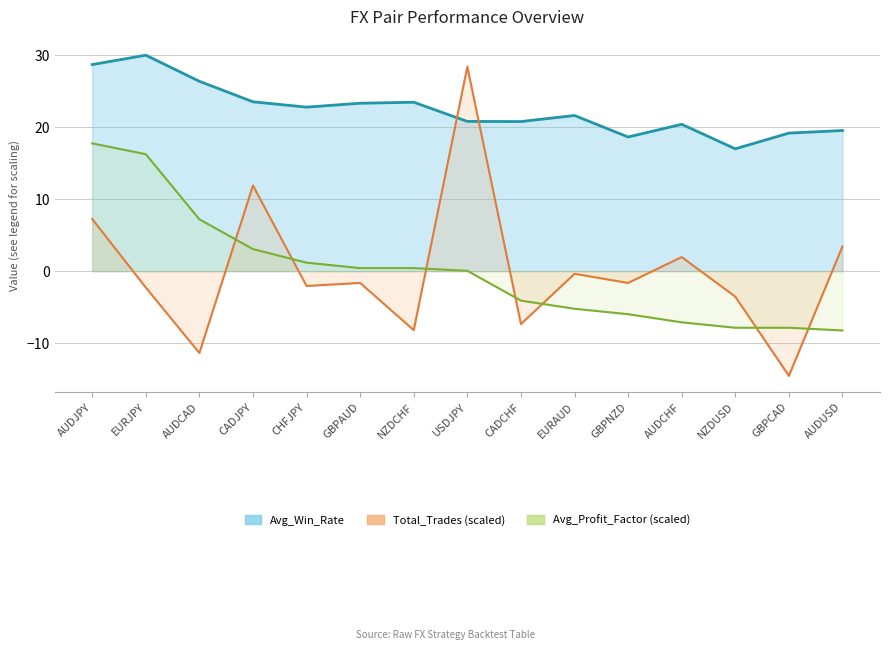

Which series has the largest range (max minus min)?

Total_Trades (scaled)